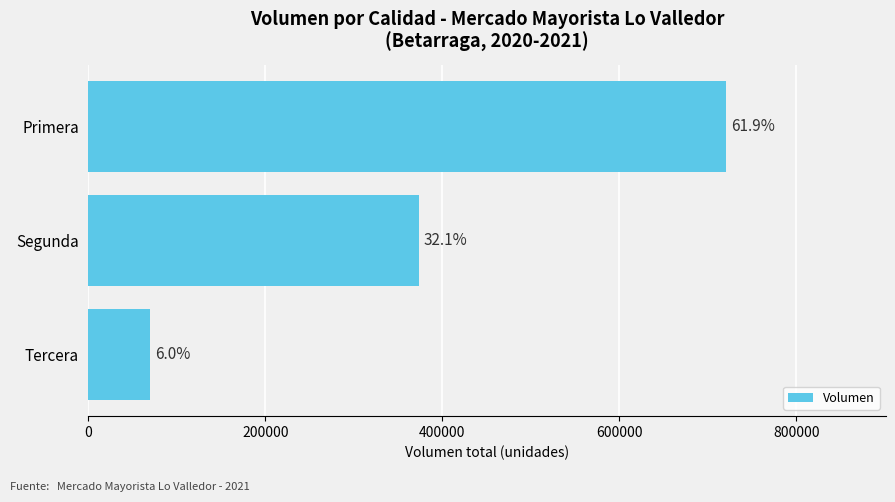

What is the difference between the maximum and minimum values?

651000